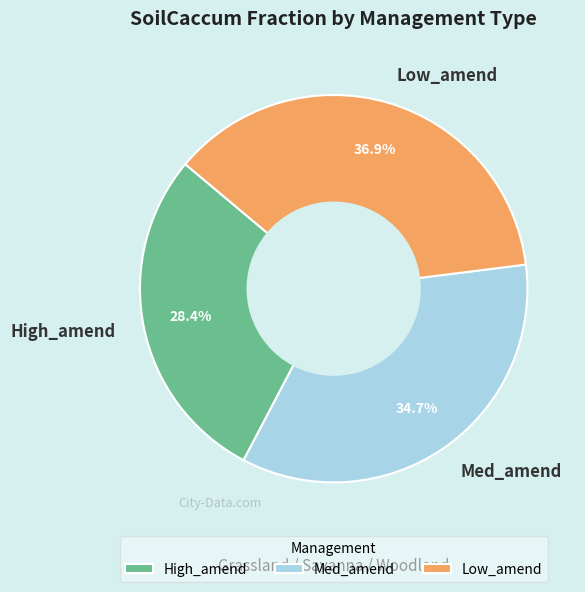

Is there any slice that represents more than half of the pie?

No